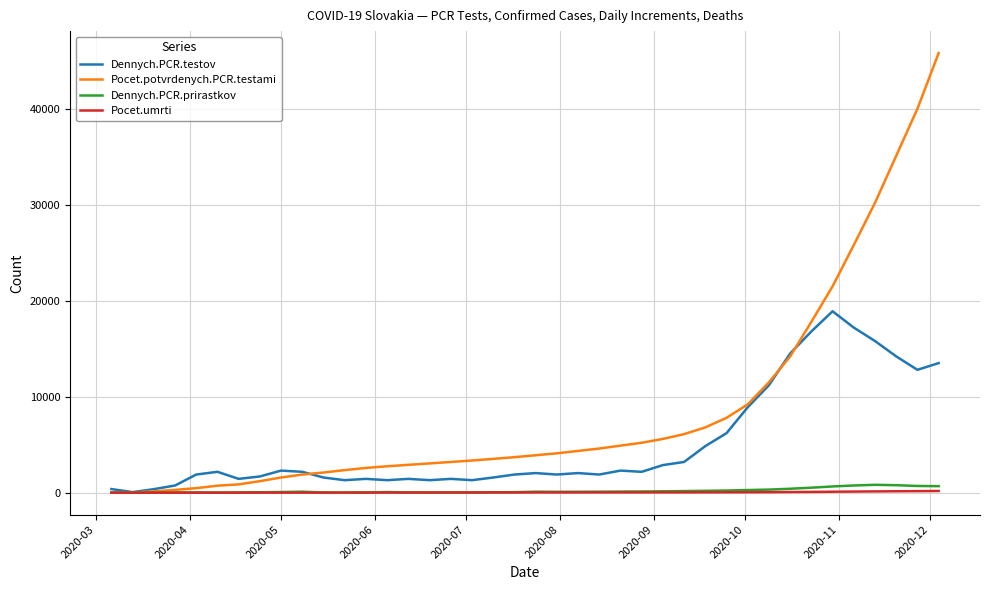

What is the maximum value shown in the chart?

45800